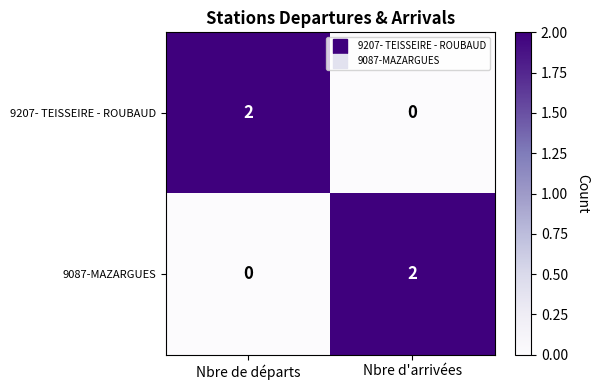

The value of 9087-MAZARGUES at Nbre d'arrivées is 3. True or false?

False